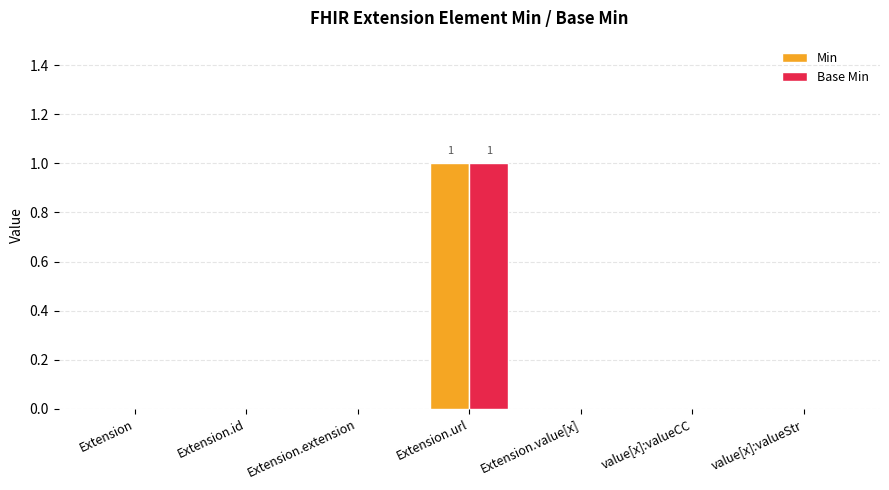

True or false: Base Min has a value of 1 at Extension.id.

False